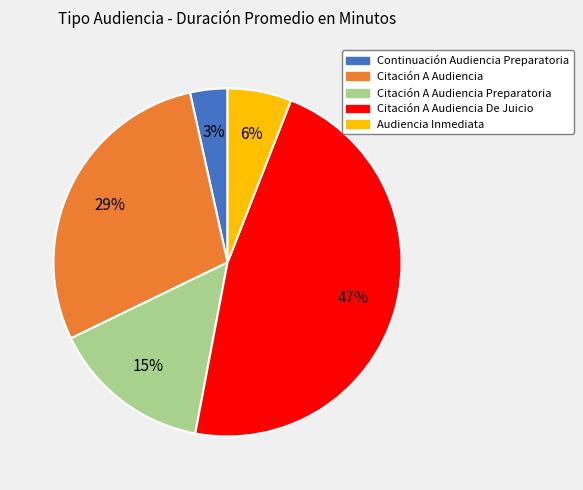

How many slices are in this pie chart?

5